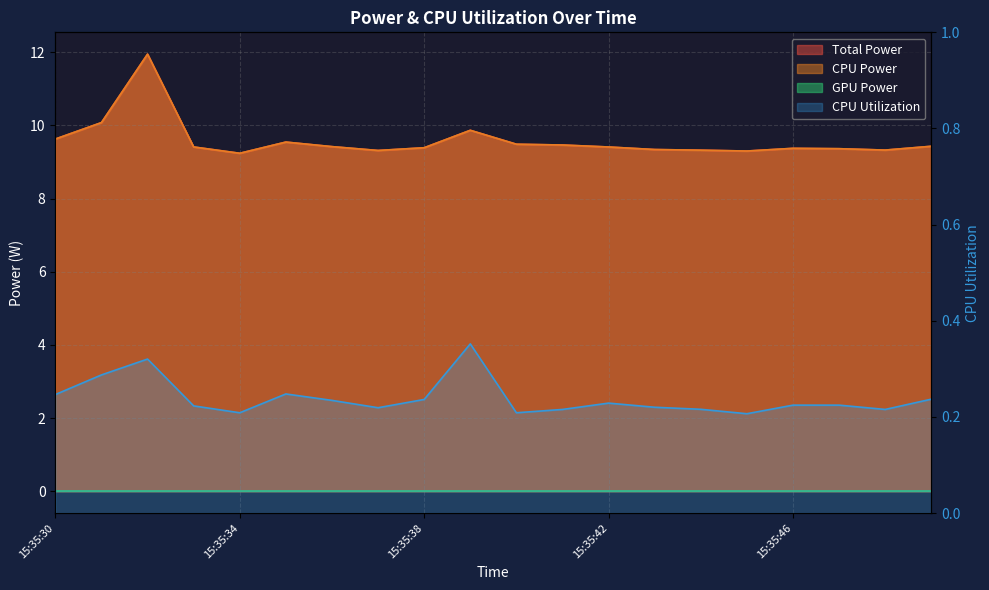

What is the difference between the maximum and minimum values in the CPU Power series?

2.7